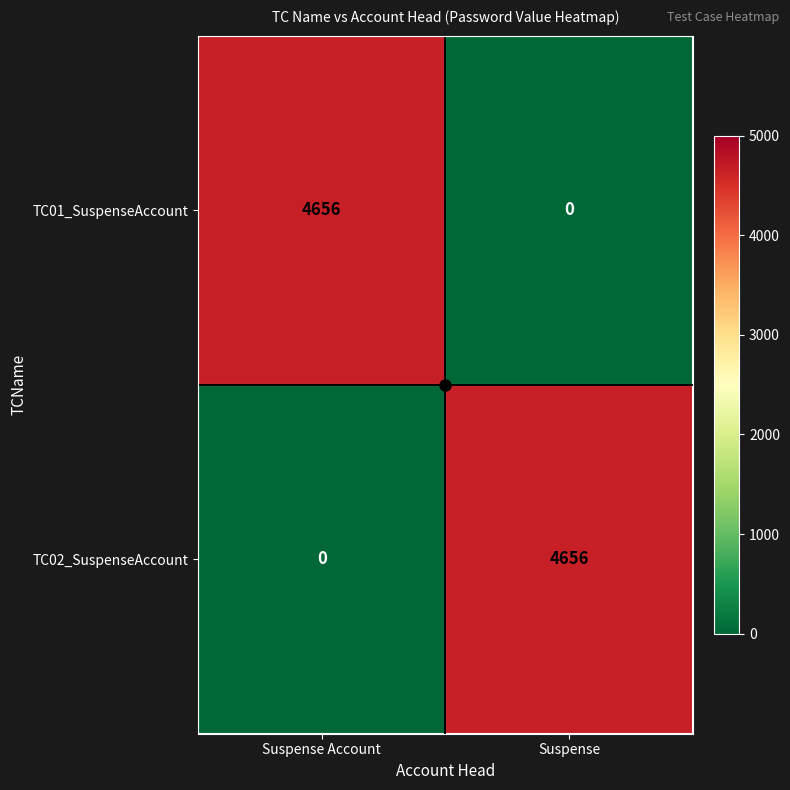

At which label does TC02_SuspenseAccount reach its peak?

Suspense